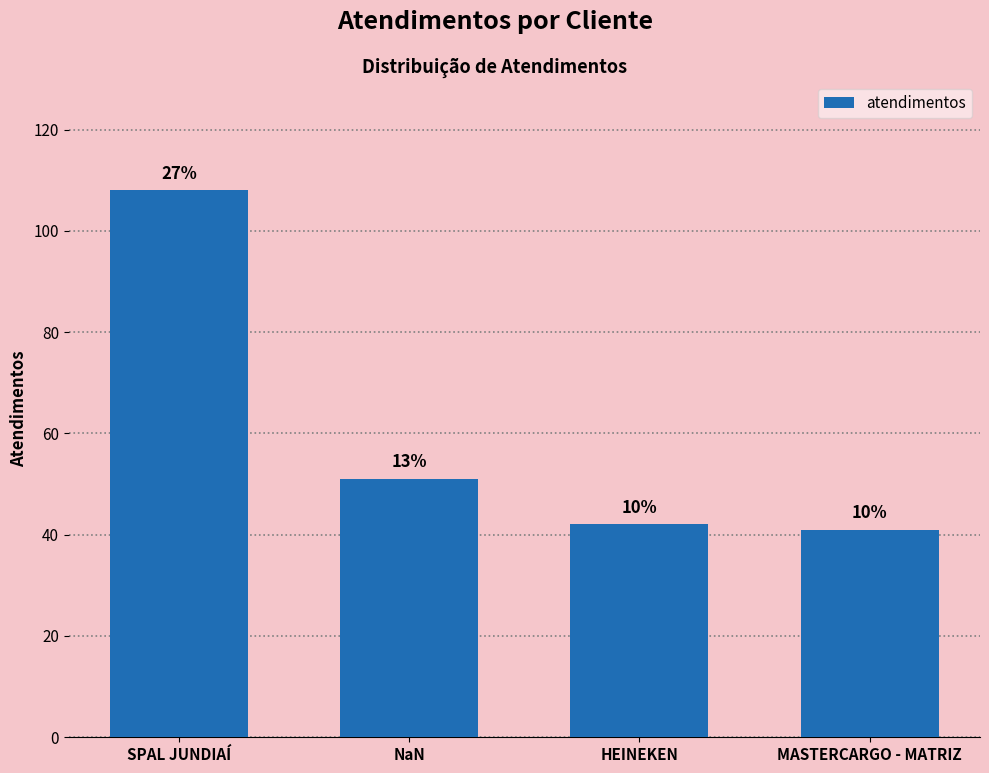

What position from the right is HEINEKEN?

2